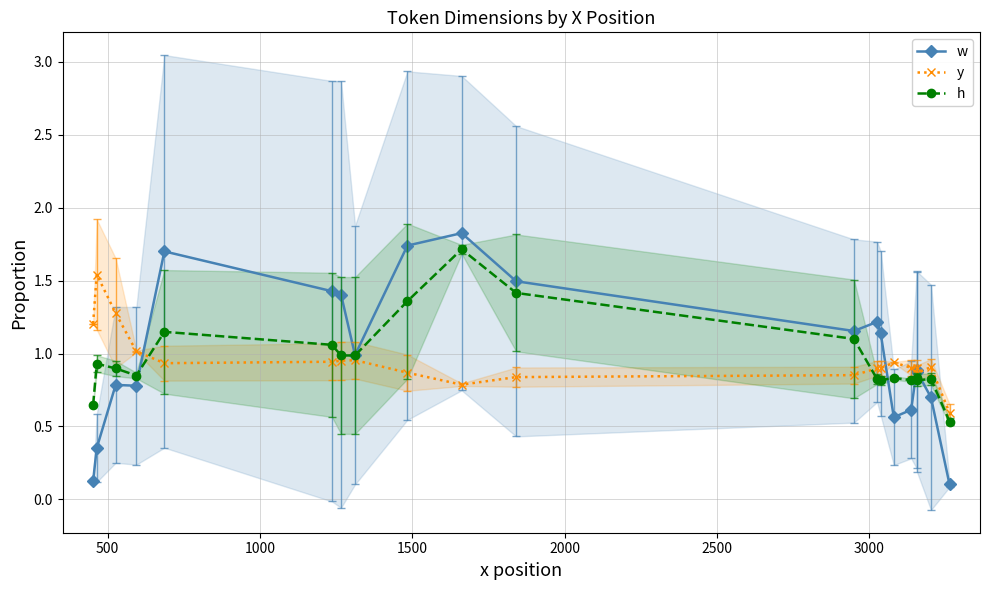

Which series has the largest range (max minus min)?

w